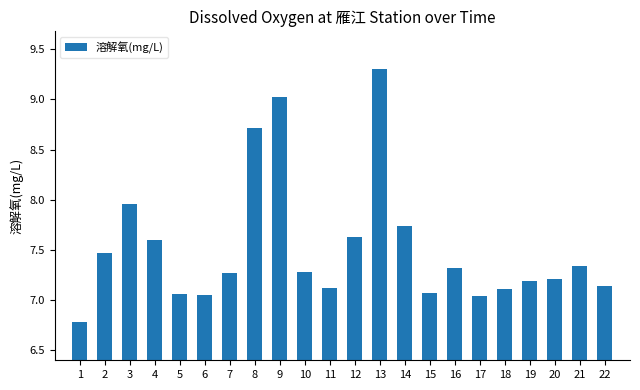

How many bars are there in total?

22